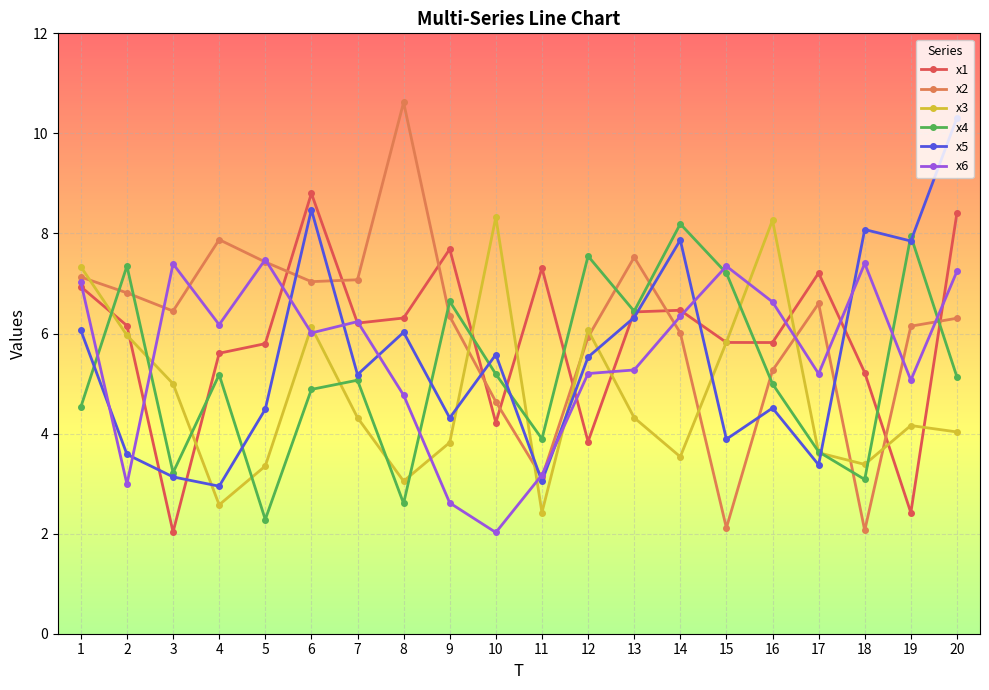

Is the value of x1 at 13 greater than the value of x4 at 3?

Yes